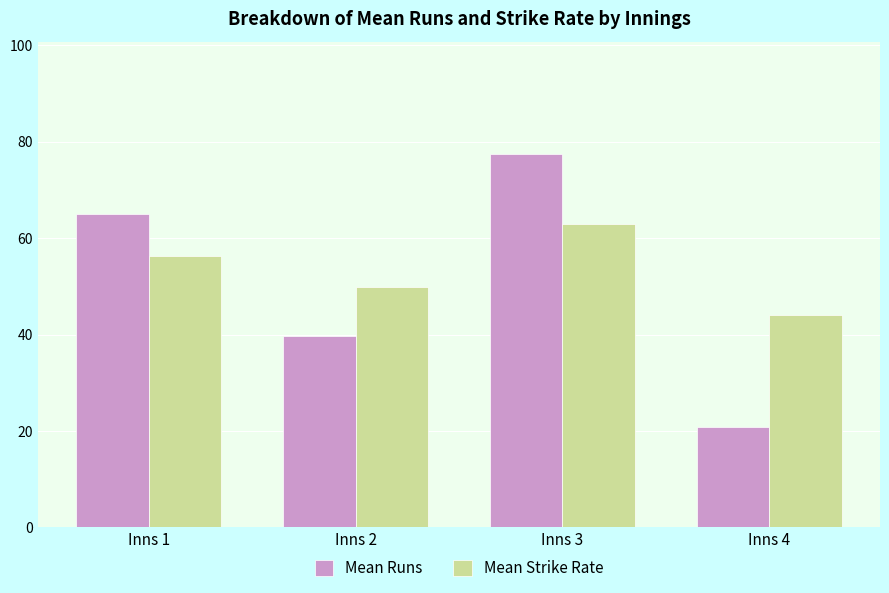

How many bars are there in total?

8